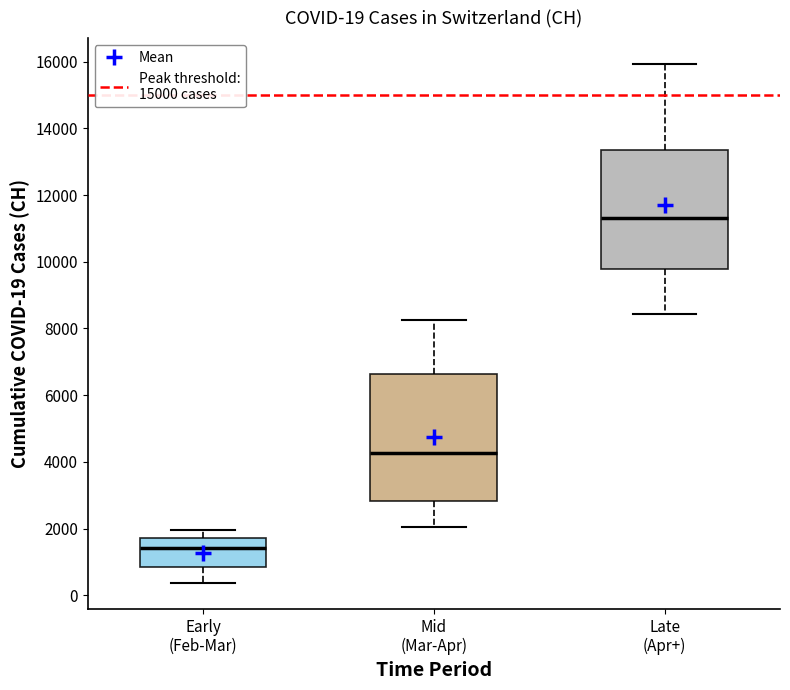

Which box is the tallest, from its lower edge to its upper edge?

Mid (Mar-Apr)